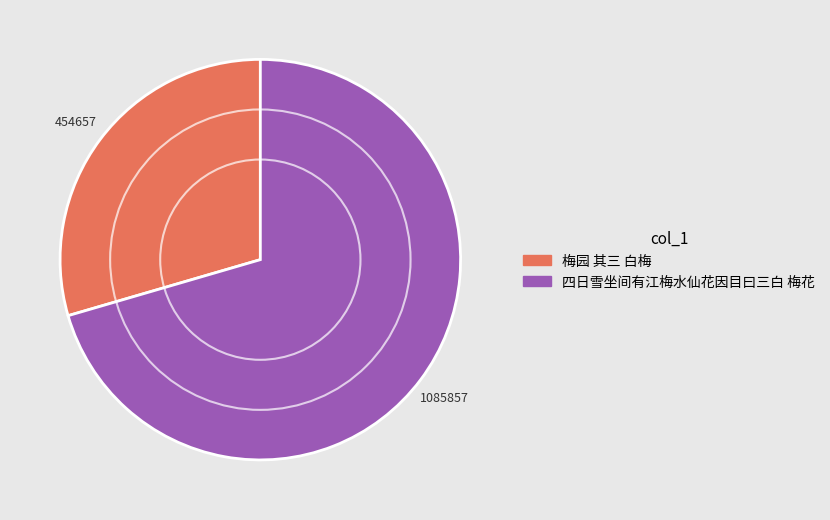

What is the majority slice?

四日雪坐间有江梅水仙花因目曰三白 梅花